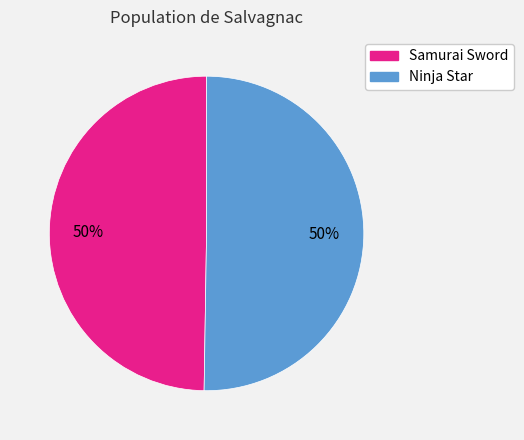

Approximately how many times larger is the value at Ninja Star compared to Samurai Sword?

1.0